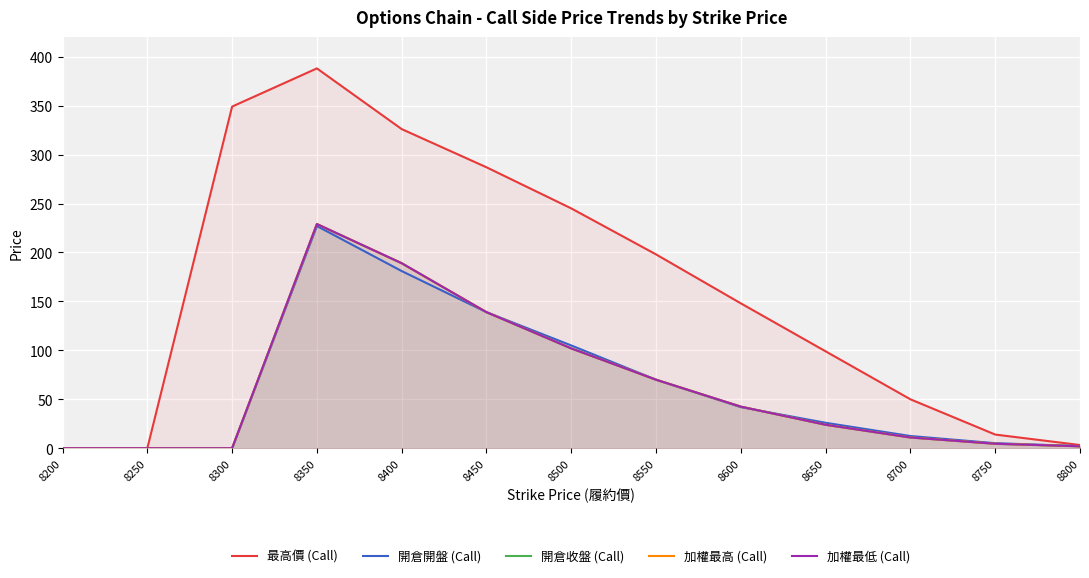

What is the difference between the second highest and second lowest values in the 開倉收盤 (Call) series?

189.0